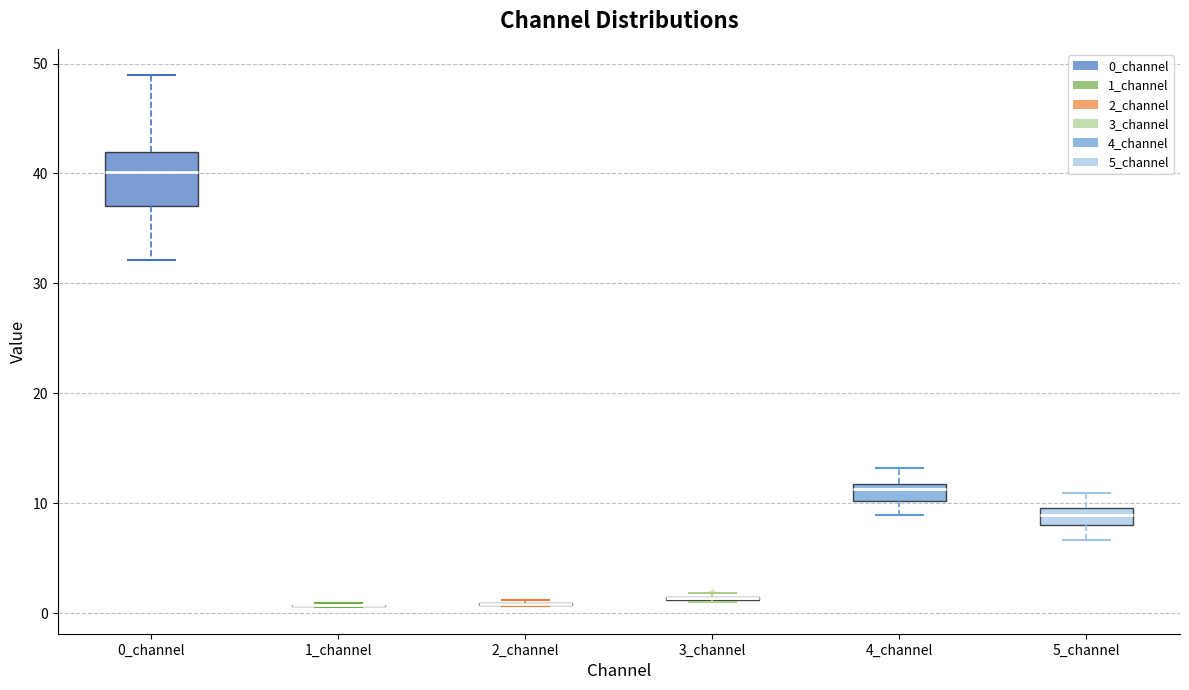

Reading left to right, read every box against the y-axis: the position of its median line, the range the box covers, and the ends of its whiskers. The values are not printed on the chart, so give them approximately, as read against the axis.

0_channel: median 40, box 37 to 42, whiskers 32 to 49
1_channel: box collapsed to a line at 1, whiskers 1 to 1
2_channel: box collapsed to a line at 1, whiskers 1 to 1
3_channel: box collapsed to a line at 1, whiskers 1 to 2
4_channel: median 11, box 10 to 12, whiskers 9 to 13
5_channel: median 9, box 8 to 10, whiskers 7 to 11